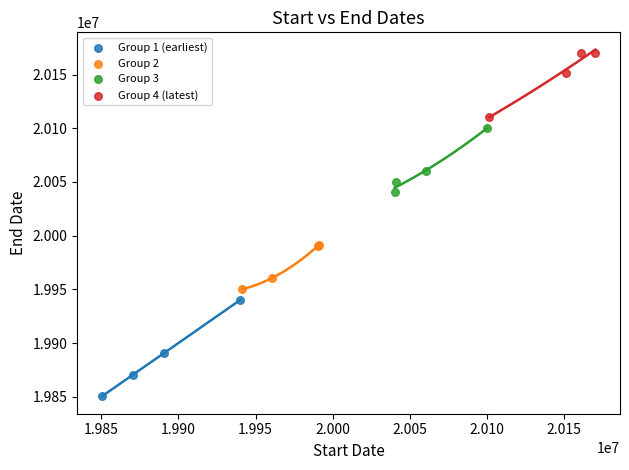

What are all the series names shown in the legend?

Group 1 (earliest), Group 2, Group 3, Group 4 (latest)